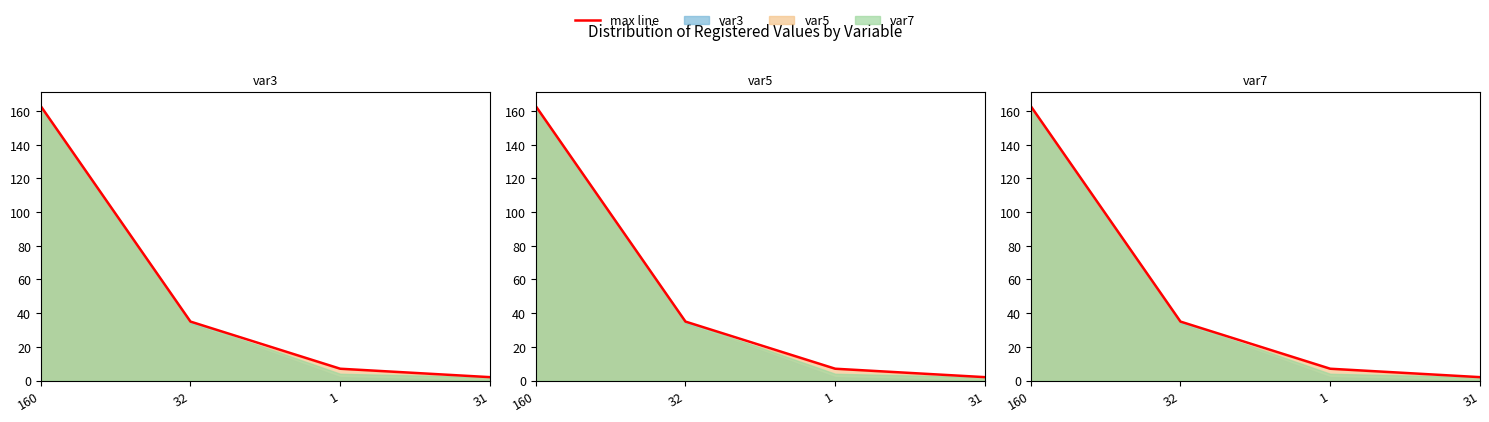

At which category does the chart reach its minimum across all series?

31